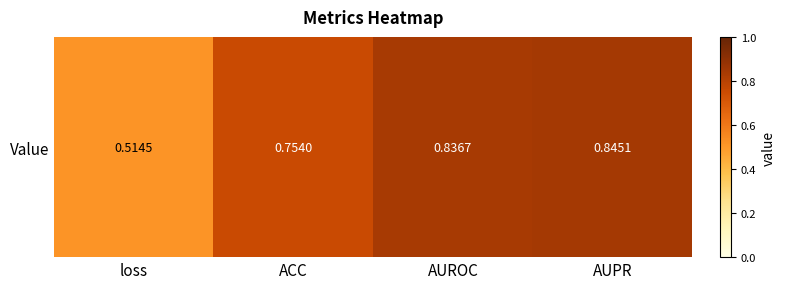

What is the smallest value displayed?

0.5